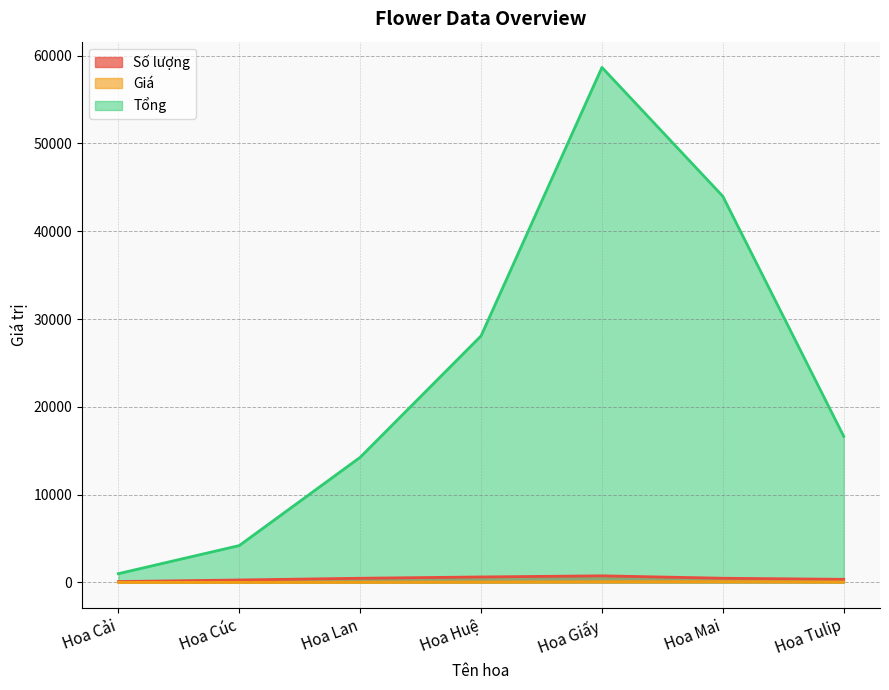

What is the total value across all series at Hoa Huệ?

28749